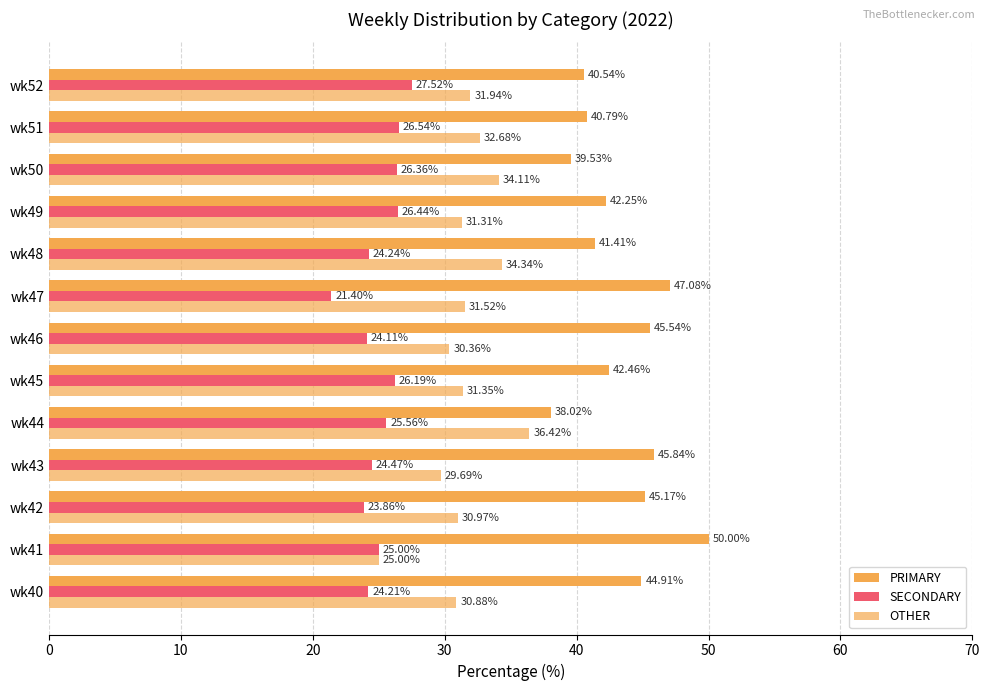

Which series has the largest range (max minus min)?

PRIMARY